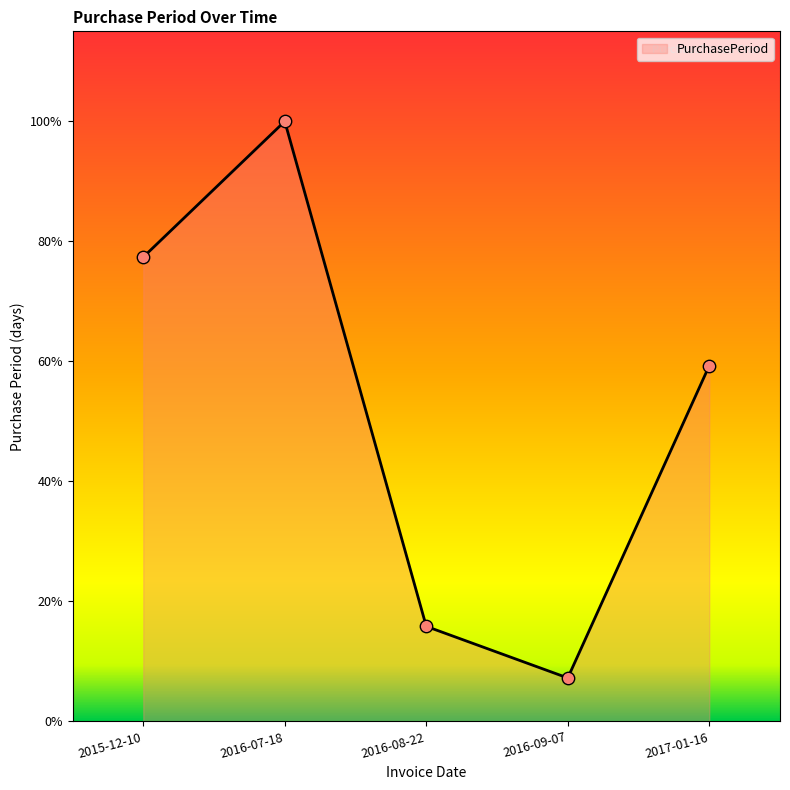

Which has a higher value, 2016-08-22 or 2017-01-16?

2017-01-16